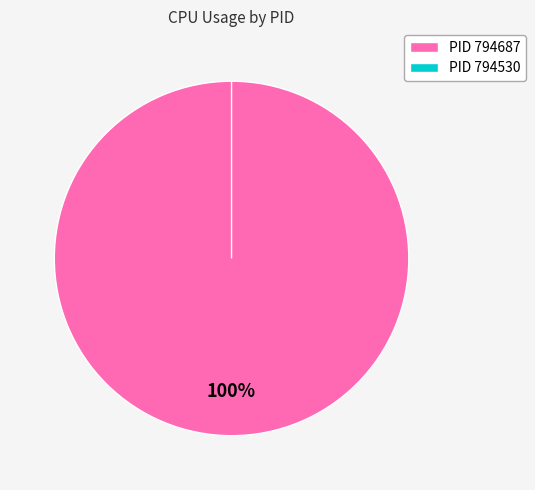

True or false: 794530 accounts for 0% of the total.

True